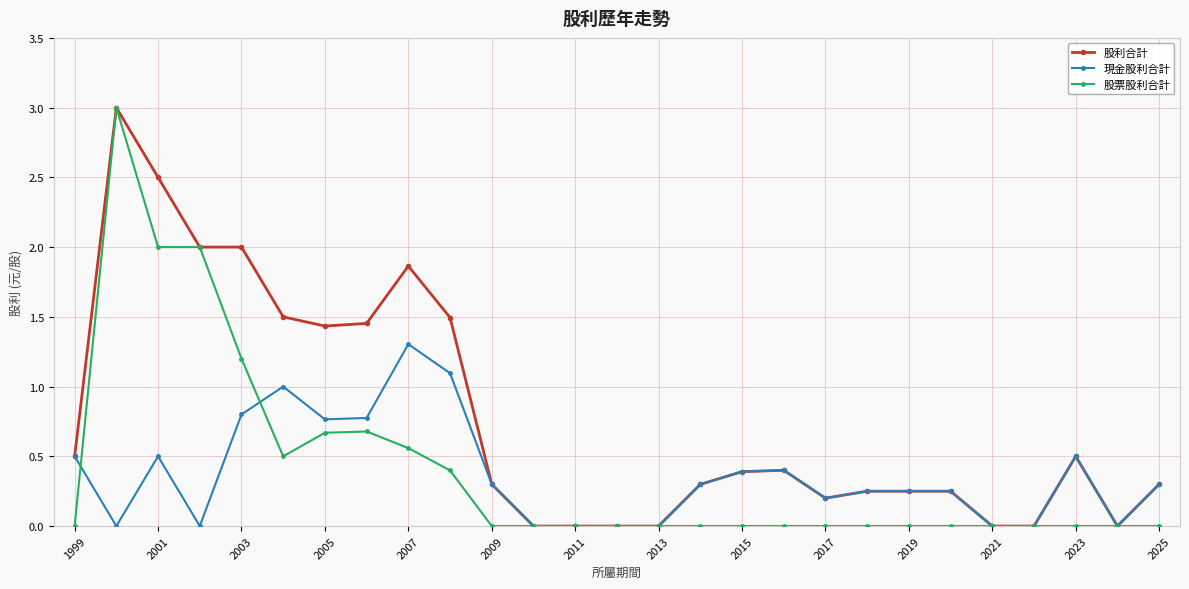

What is the greatest value displayed?

3.0